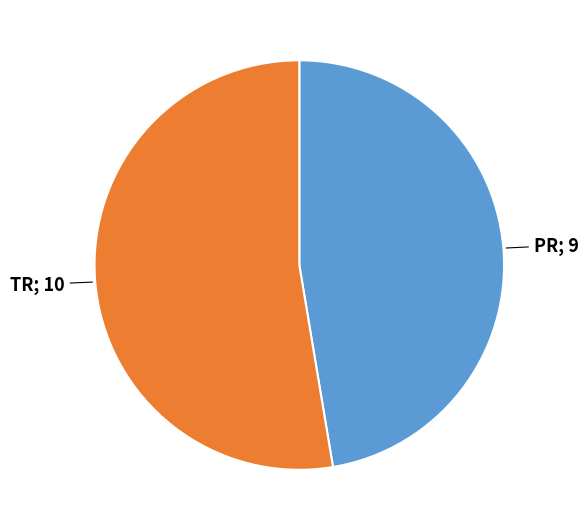

Is there a majority slice in this chart?

Yes